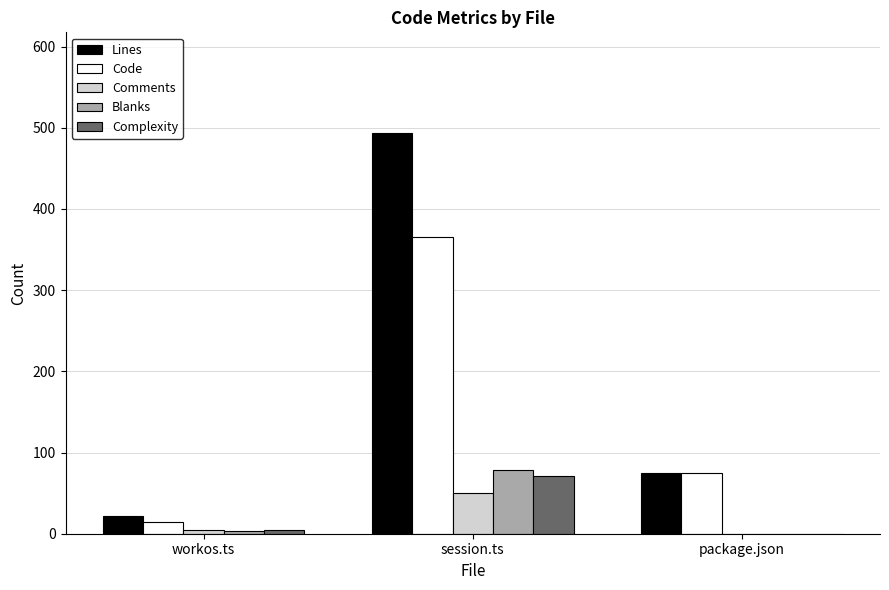

Reading left to right, list all the values displayed in this chart.

Lines: workos.ts=22	session.ts=494	package.json=75
Code: workos.ts=14	session.ts=366	package.json=75
Comments: workos.ts=5	session.ts=50	package.json=0
Blanks: workos.ts=3	session.ts=78	package.json=0
Complexity: workos.ts=5	session.ts=71	package.json=0